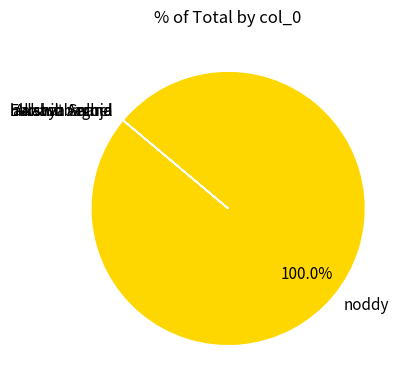

Is noddy the majority of the pie?

Yes